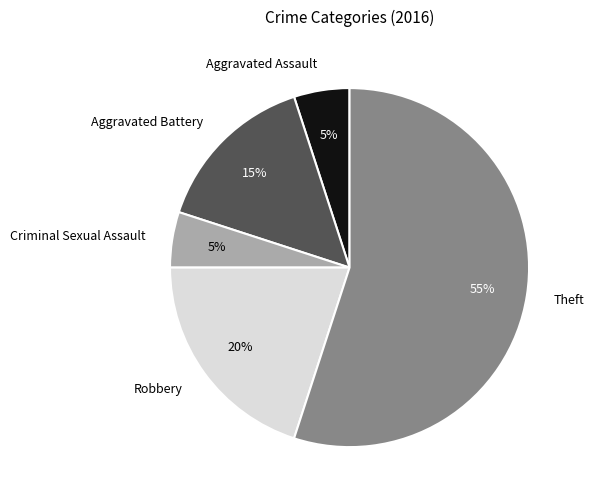

Is it true that Theft is 55% of the pie?

True